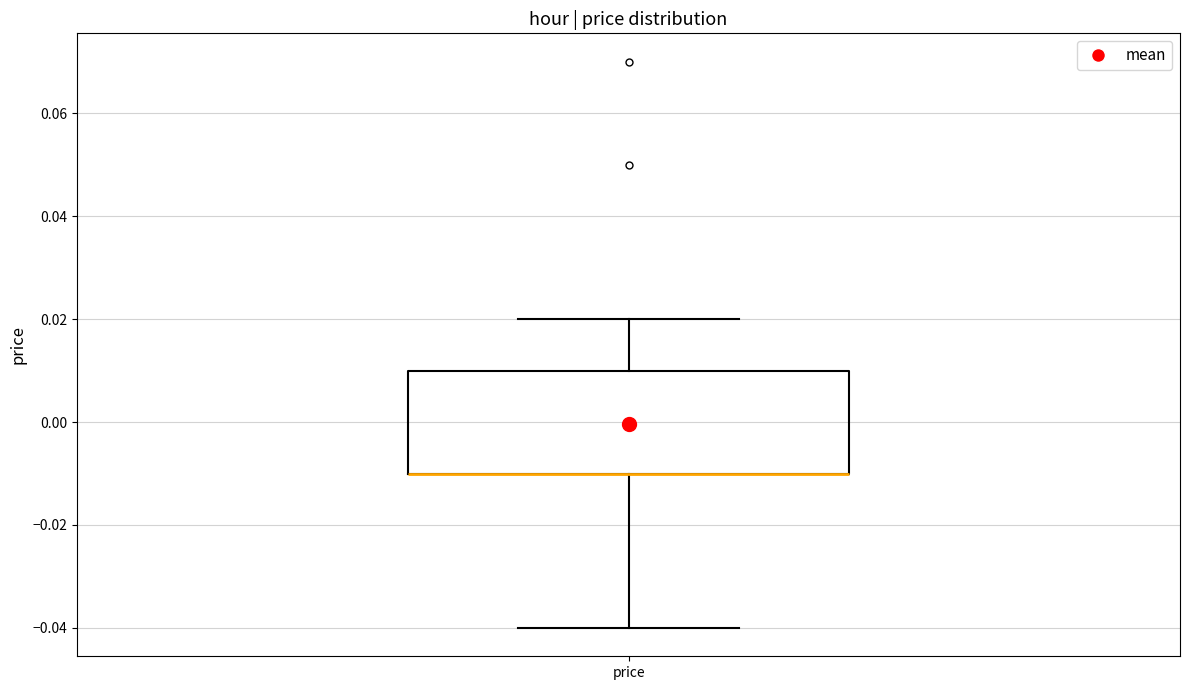

Read this box plot against the y-axis: the position of the median line, the range covered by the box, and the ends of both whiskers. The values are not printed on the chart, so give them approximately, as read against the axis.

median -0.01 (drawn on the box's lower edge), box -0.01 to 0.01, whiskers -0.04 to 0.02